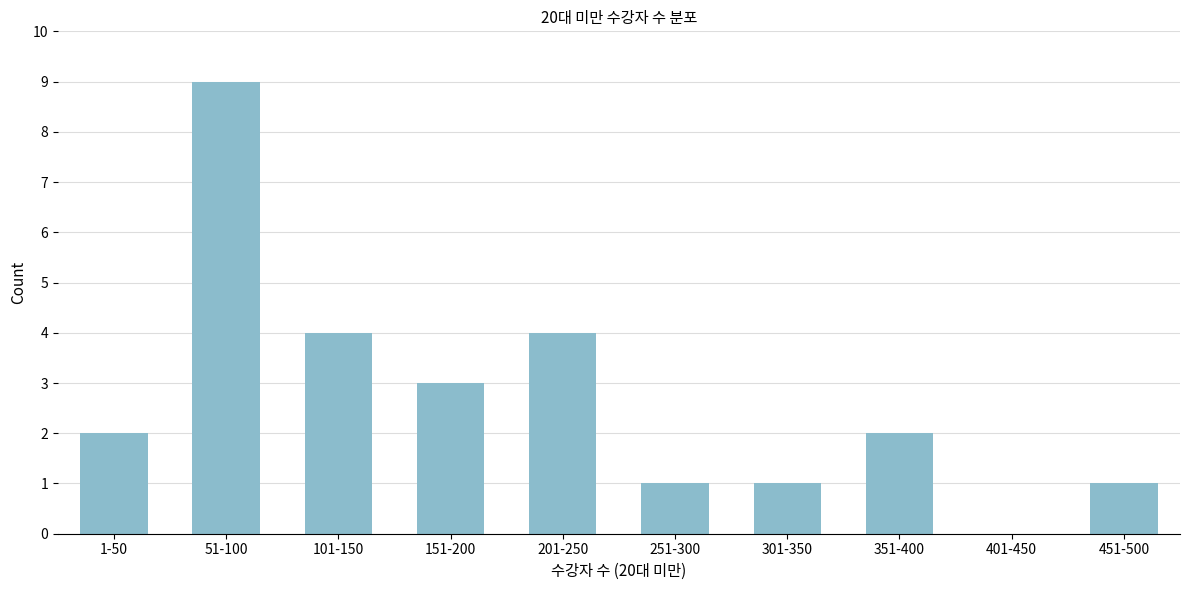

Reading left to right, what are all the values shown in this chart?

1-50=2	51-100=9	101-150=4	151-200=3	201-250=4	251-300=1	301-350=1	351-400=2	401-450=0	451-500=1